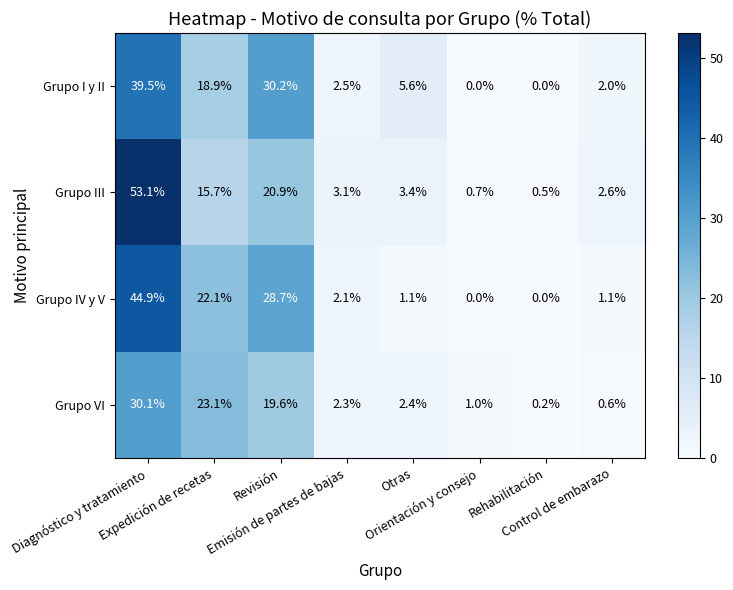

What is the maximum value shown in the chart?

53.1